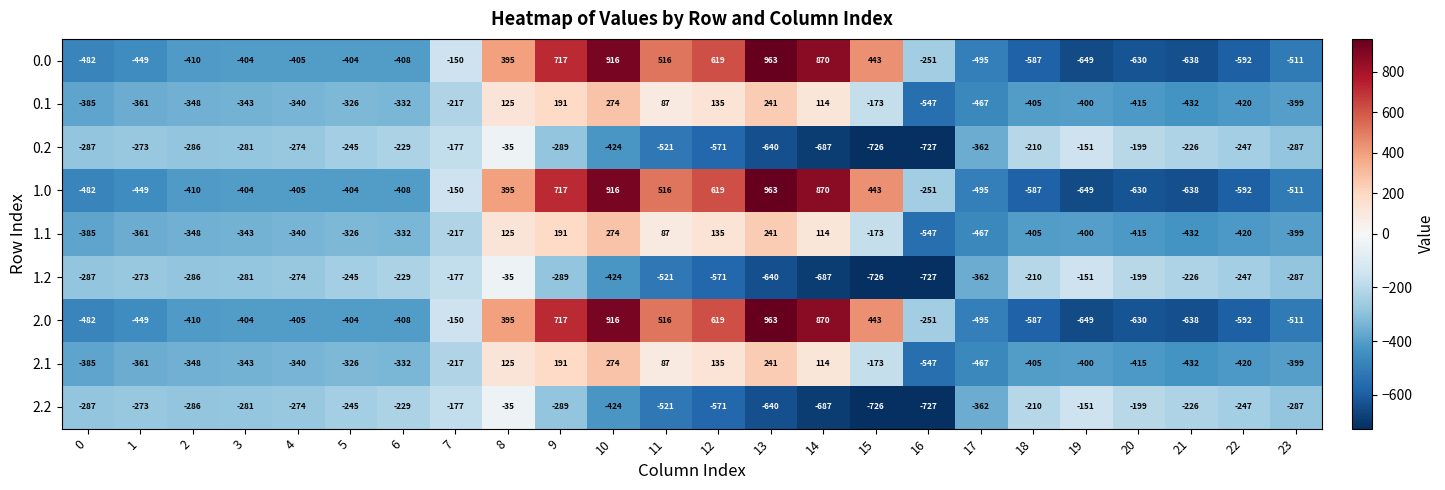

At which label is 2.1 closest to -136?

15